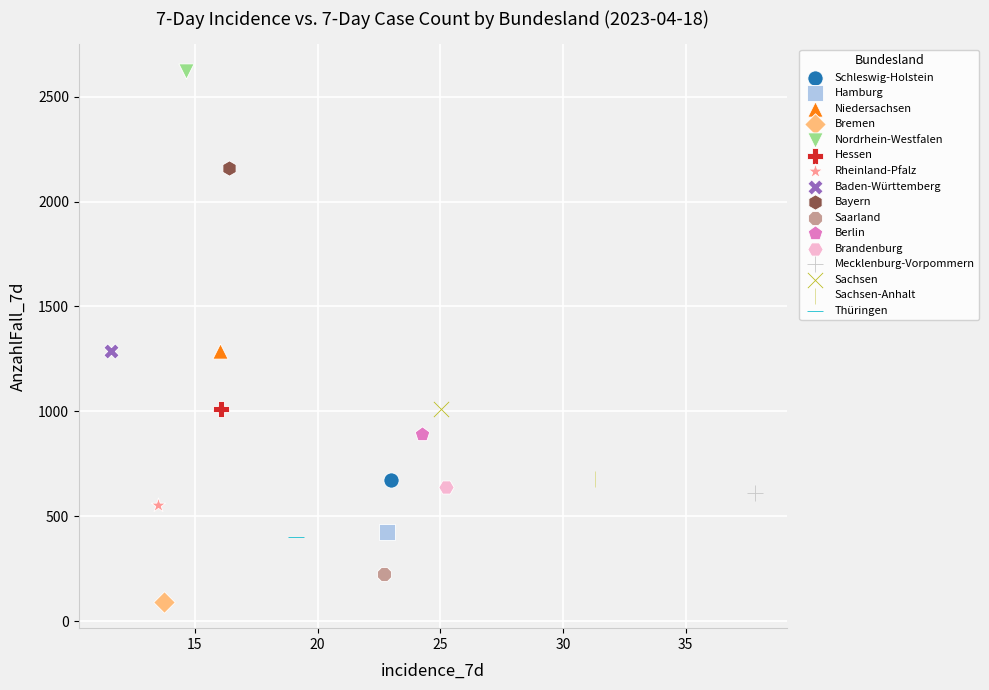

Which series reaches the minimum Y coordinate?

Bremen